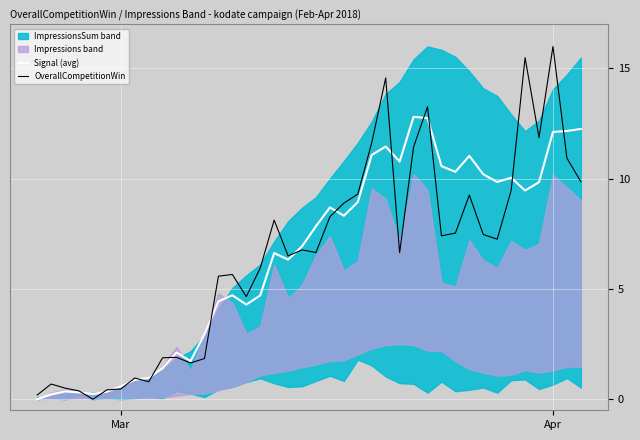

What is the highest value of the Signal (avg) series?

12.8